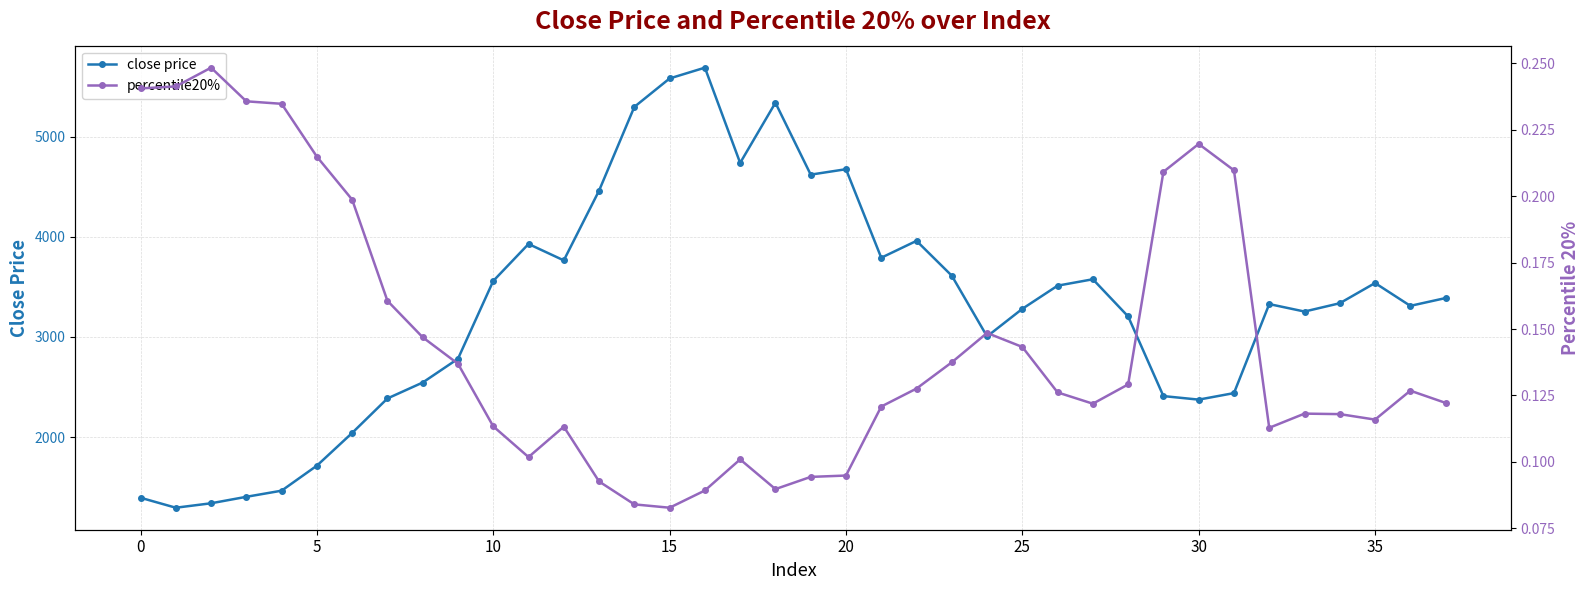

What is the label of the 8th point from the right?

30